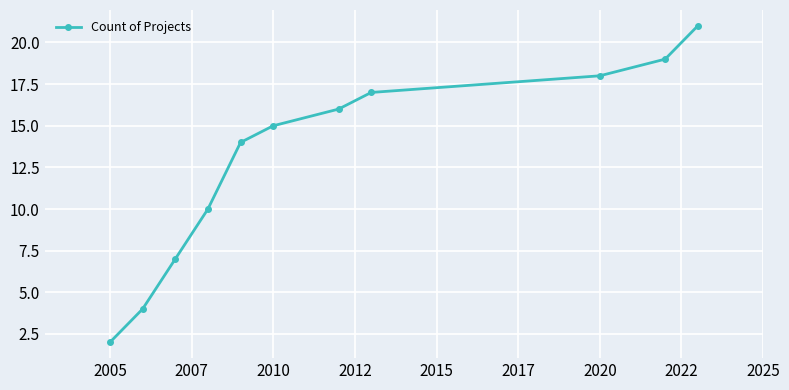

What is the value of the 5th point from the left?

14